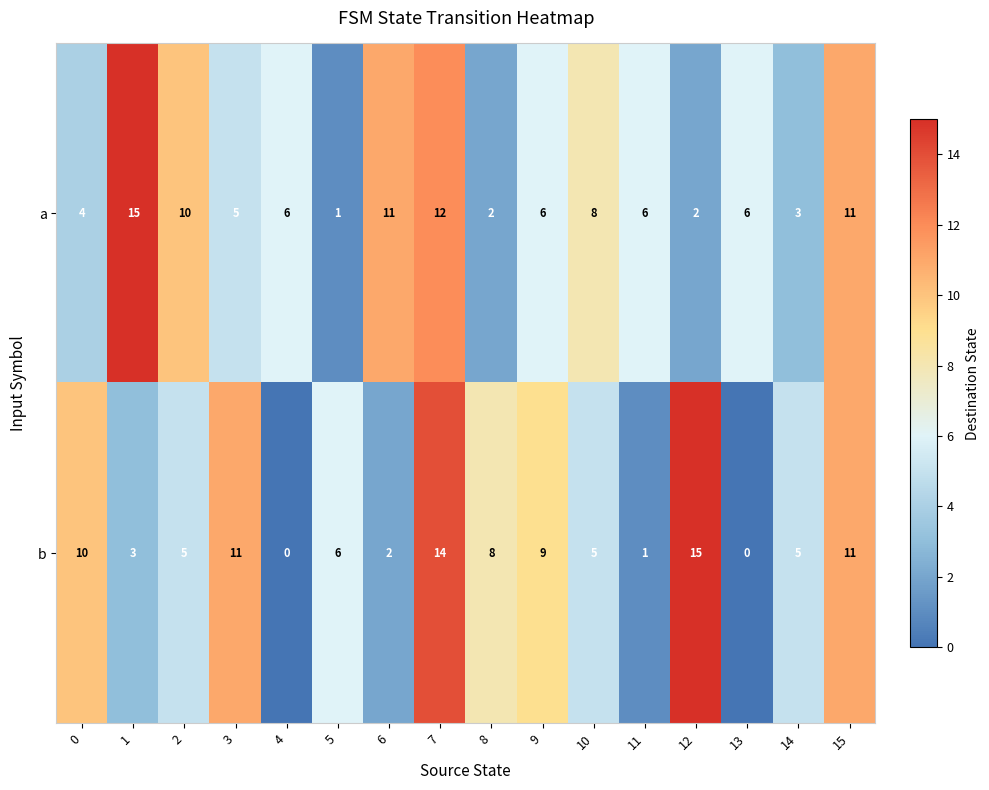

At which category is the sum across all series the highest?

7